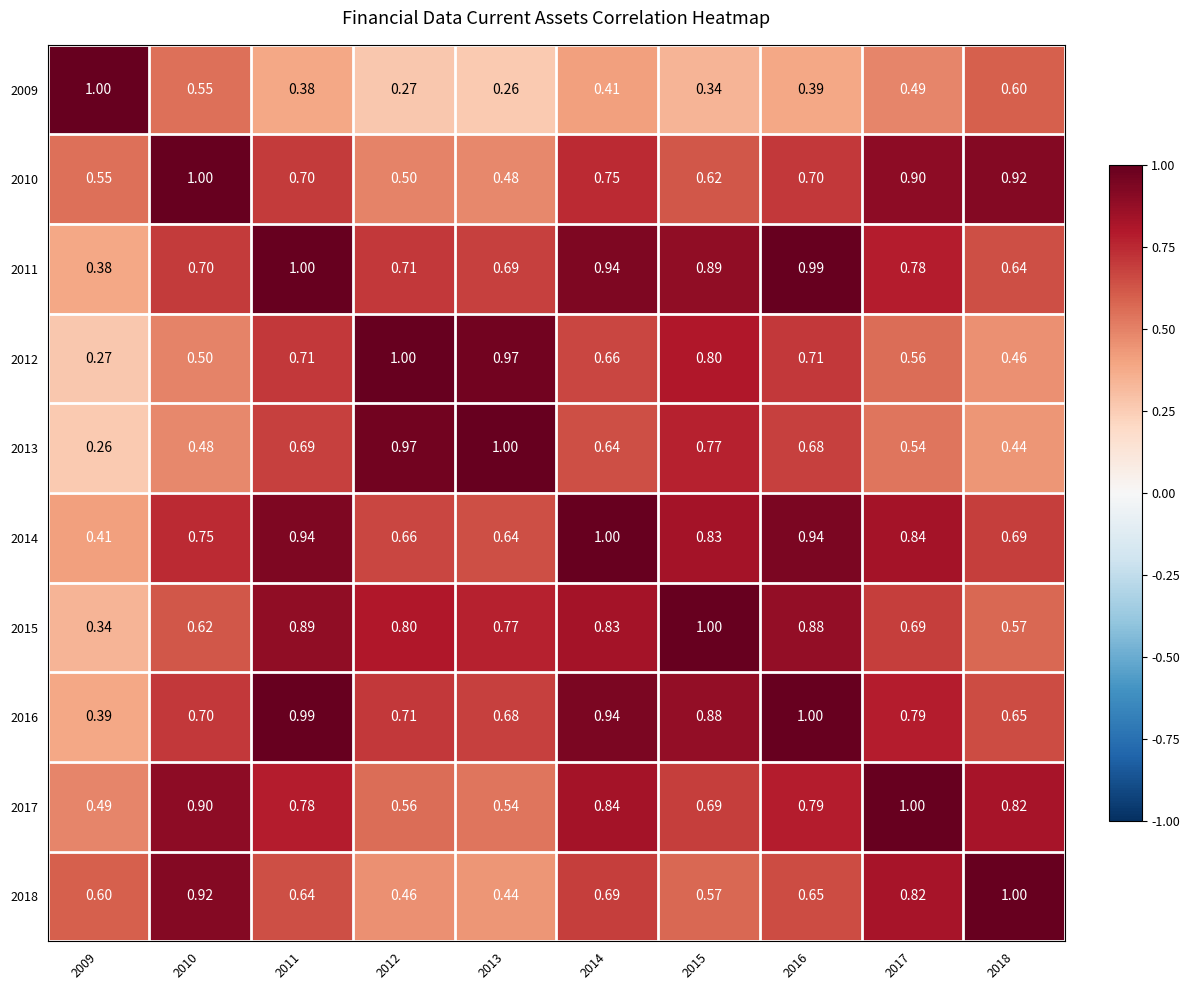

At how many categories does at least one series exceed 0?

10